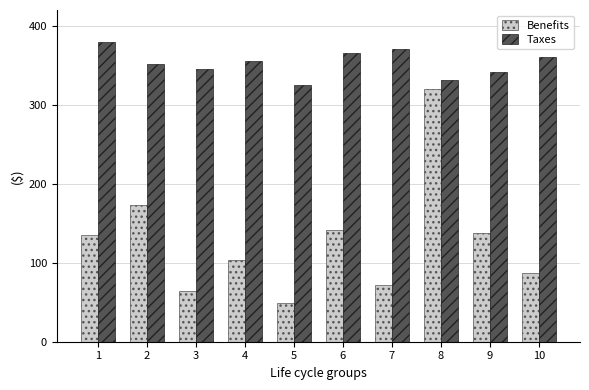

What is the total value across all series at 9?

478.3